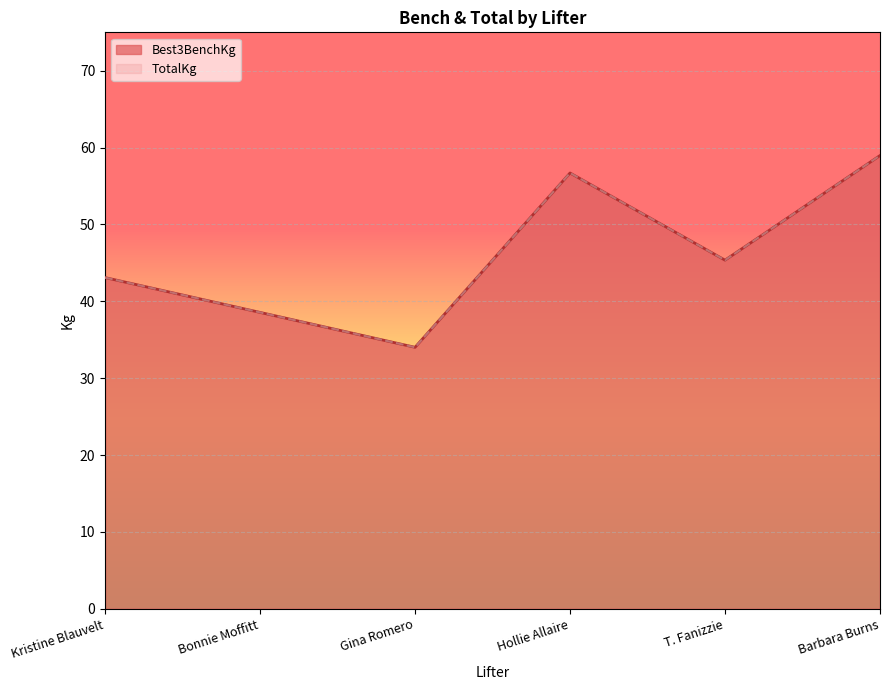

Which has a higher value, Hollie Allaire or Bonnie Moffitt?

Hollie Allaire